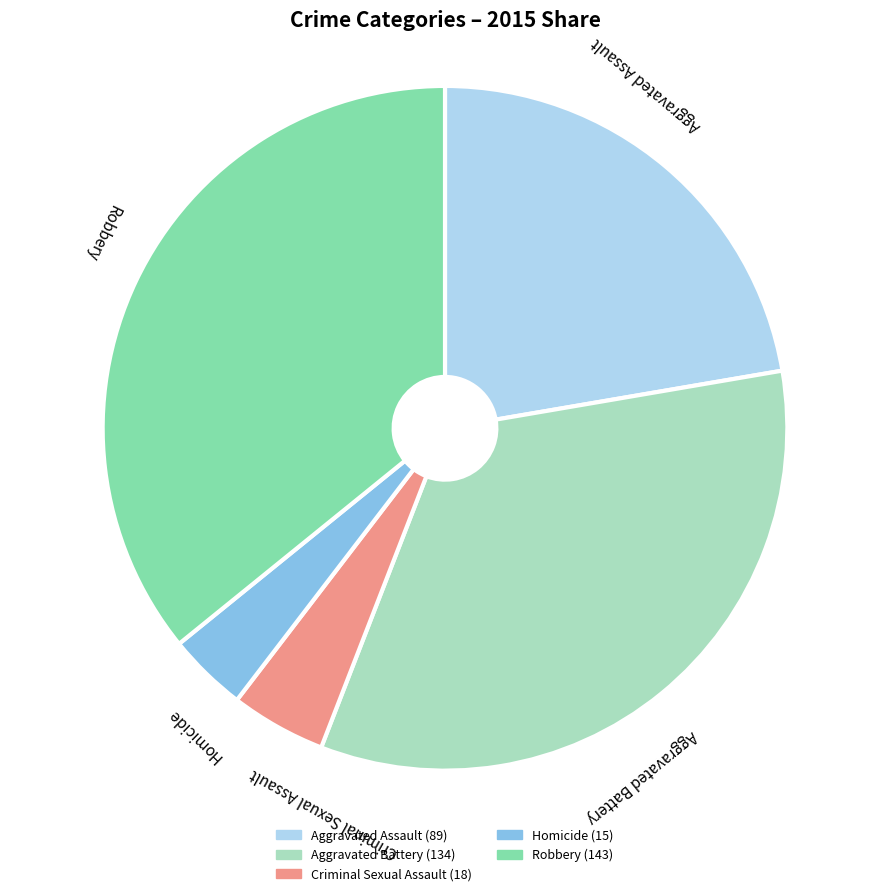

Count the number of slices in the pie.

5